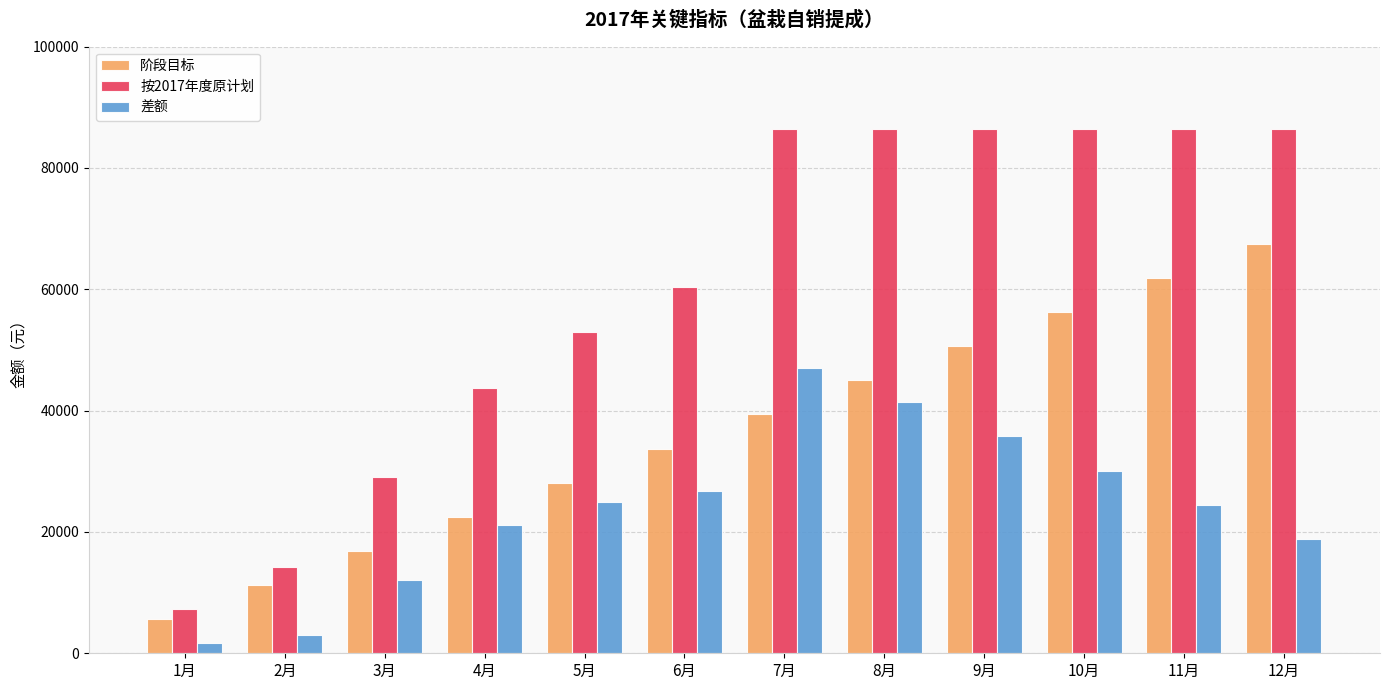

True or false: 阶段目标 has a value of 4175.4 at 2月.

False